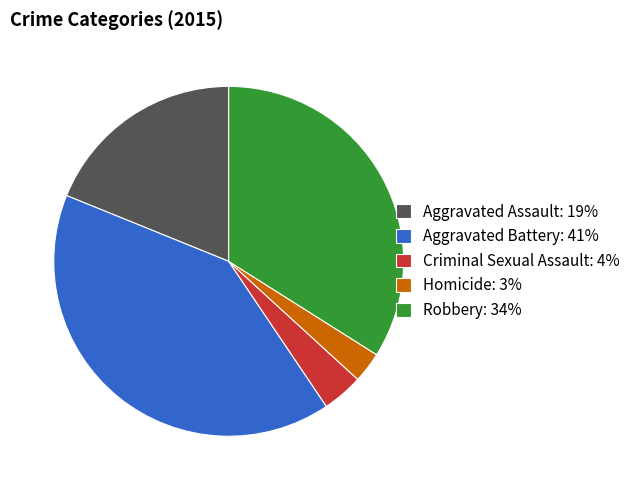

Between Aggravated Battery: 41% and Criminal Sexual Assault: 4%, which is larger?

Aggravated Battery: 41%